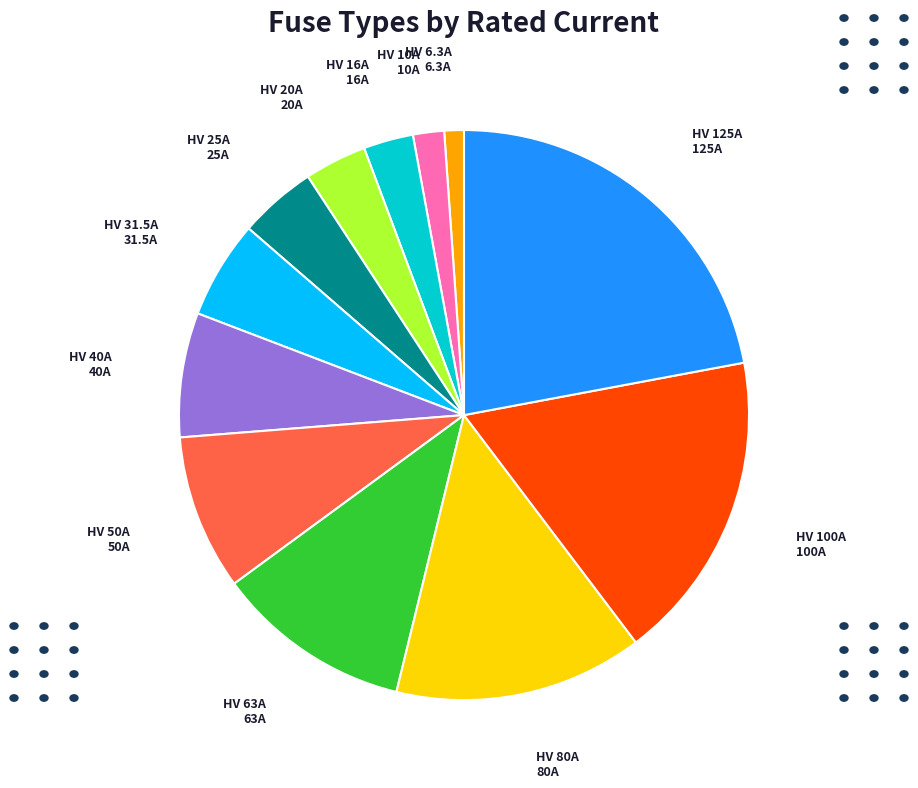

Is there a majority slice in this chart?

No